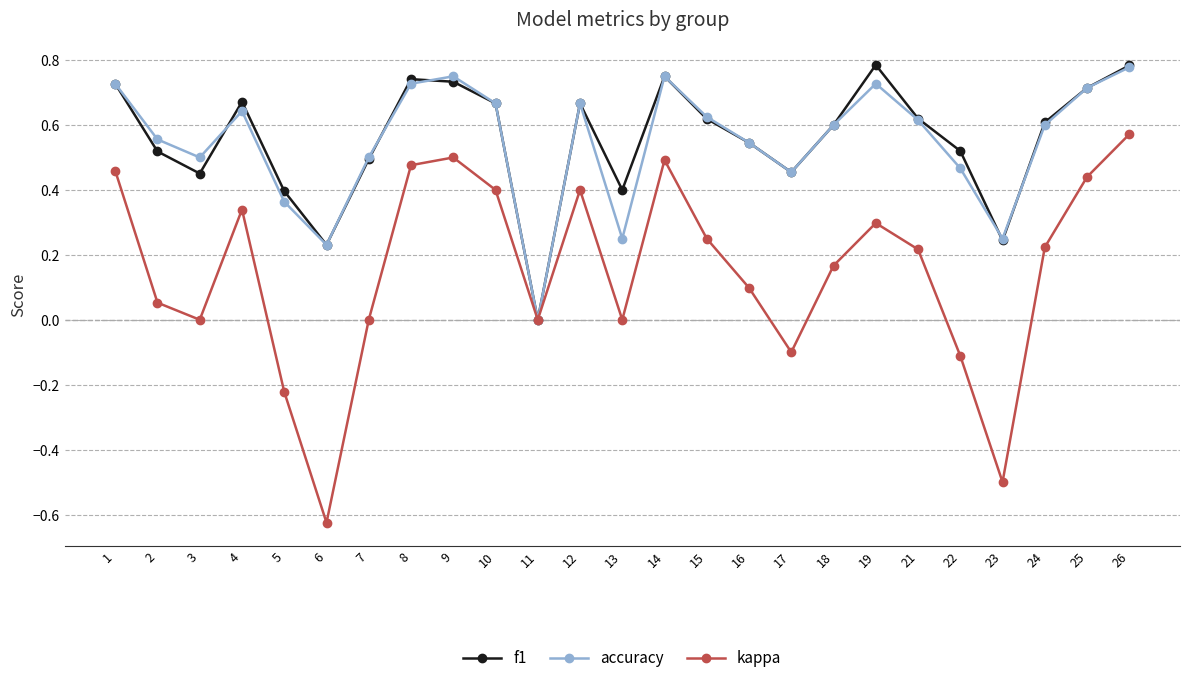

What is the spread (max minus min) of values at 6?

0.9